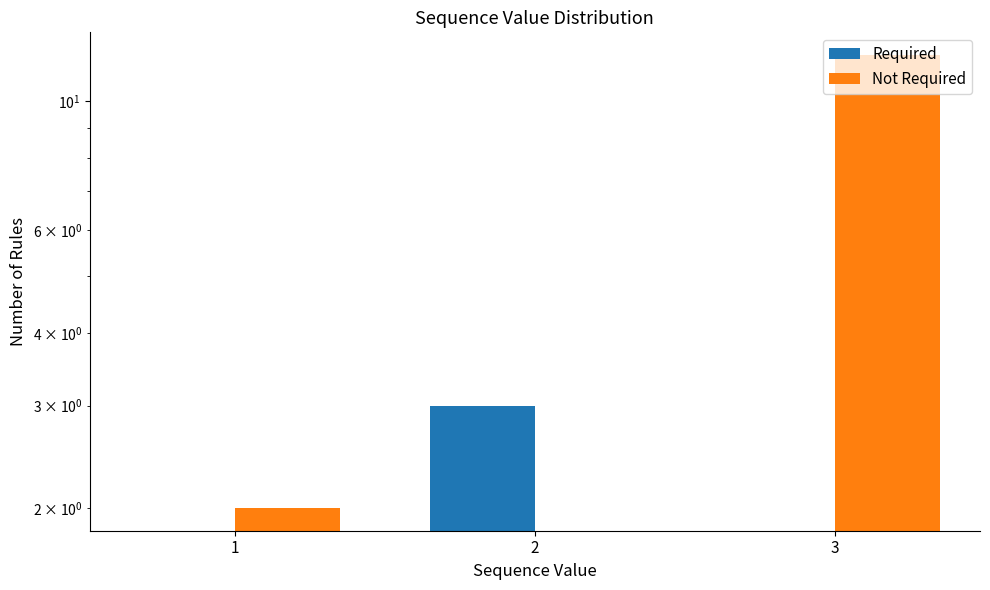

Count the number of data series in this chart.

2